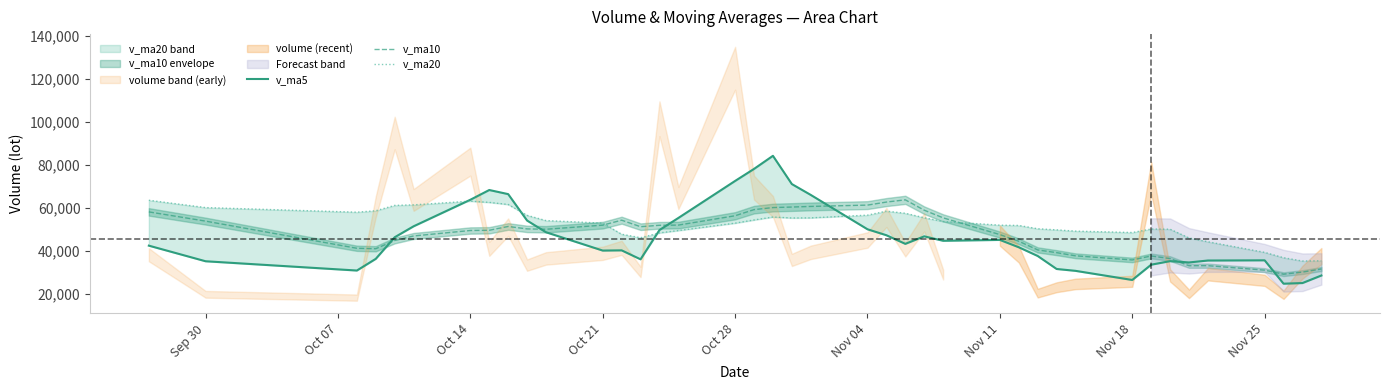

The value of v_ma10 at Sep 30 is 79870.7. True or false?

False